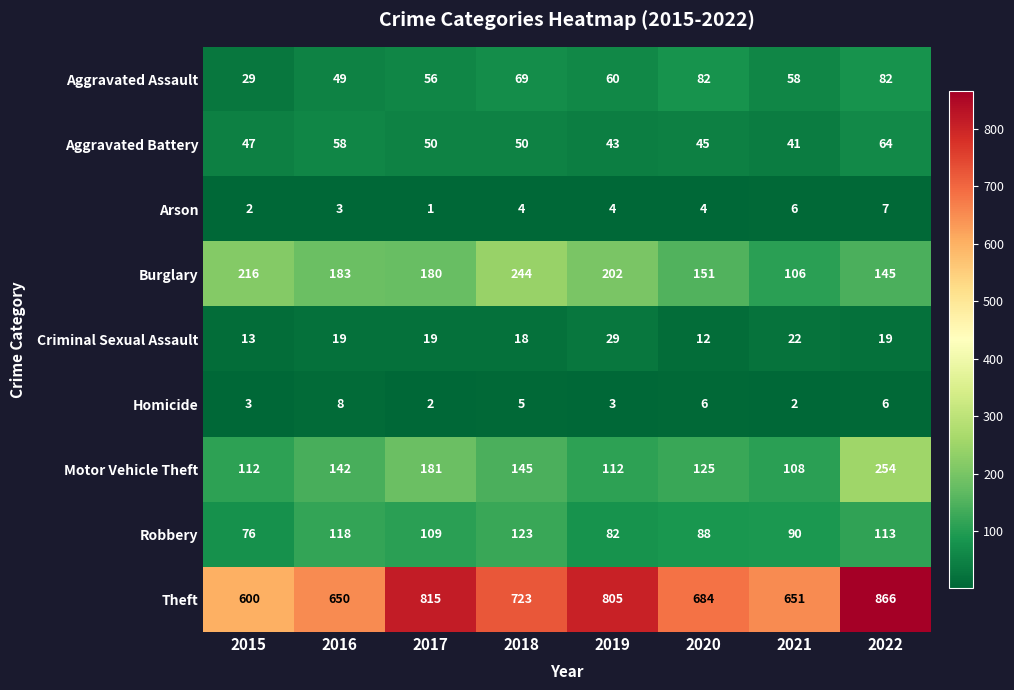

Rank the series at 2016 from highest to lowest value.

Theft, Burglary, Motor Vehicle Theft, Robbery, Aggravated Battery, Aggravated Assault, Criminal Sexual Assault, Homicide, Arson